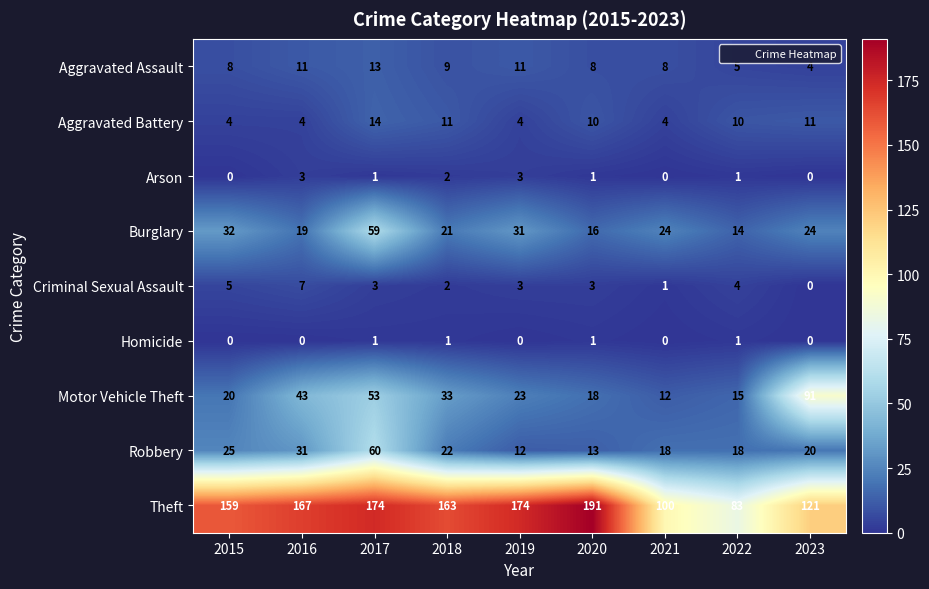

Which series changed the most between 2020 and 2022?

Theft